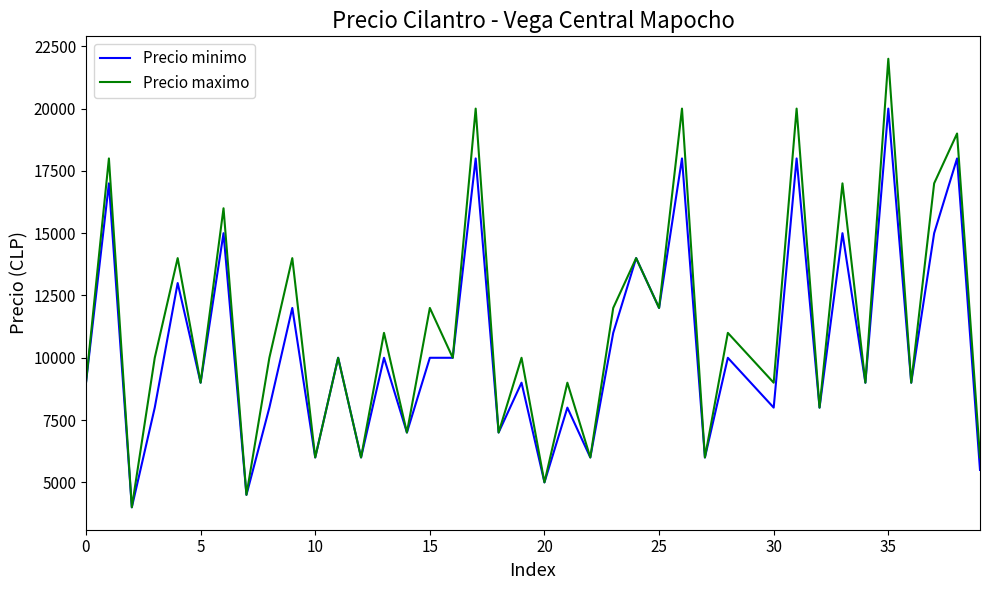

What is the maximum value shown in the chart?

22000